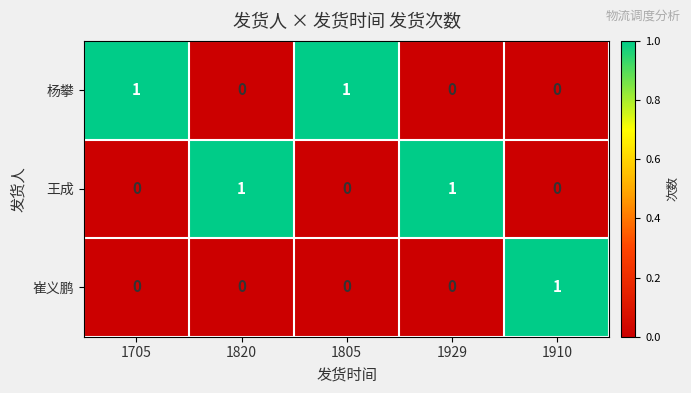

The 杨攀 series shows 1 at 1820. True or false?

False